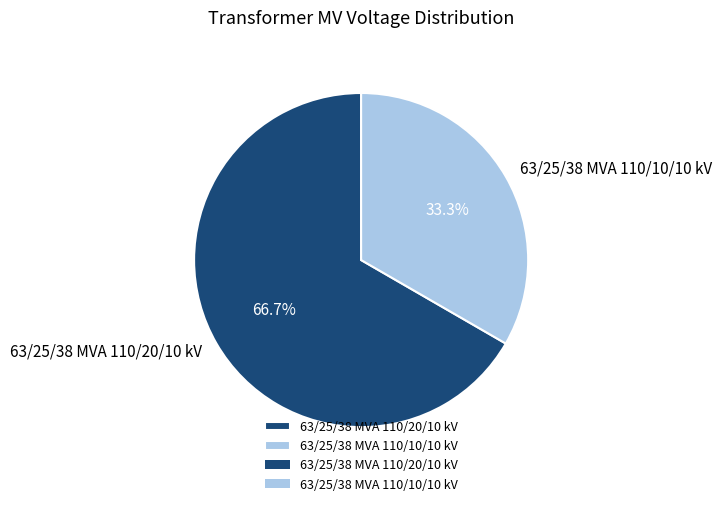

Rank the categories by value from highest to lowest.

63/25/38 MVA 110/20/10 kV, 63/25/38 MVA 110/10/10 kV